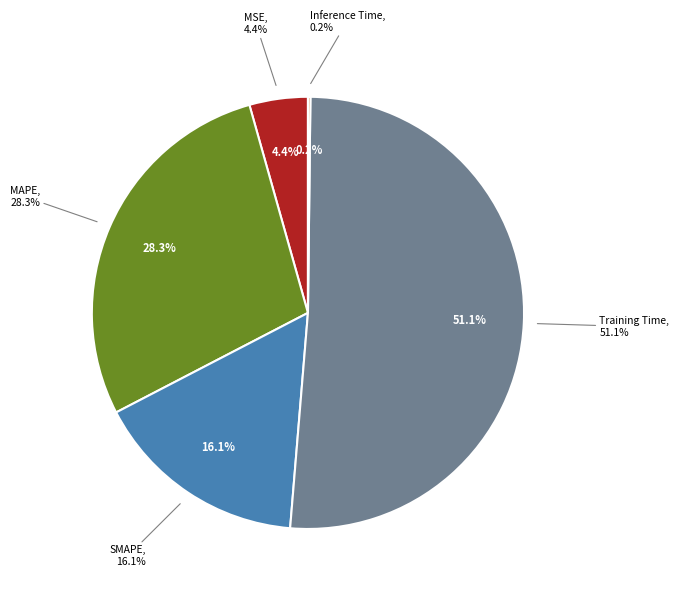

What percentage is the MAPE slice, to the nearest percent?

28%